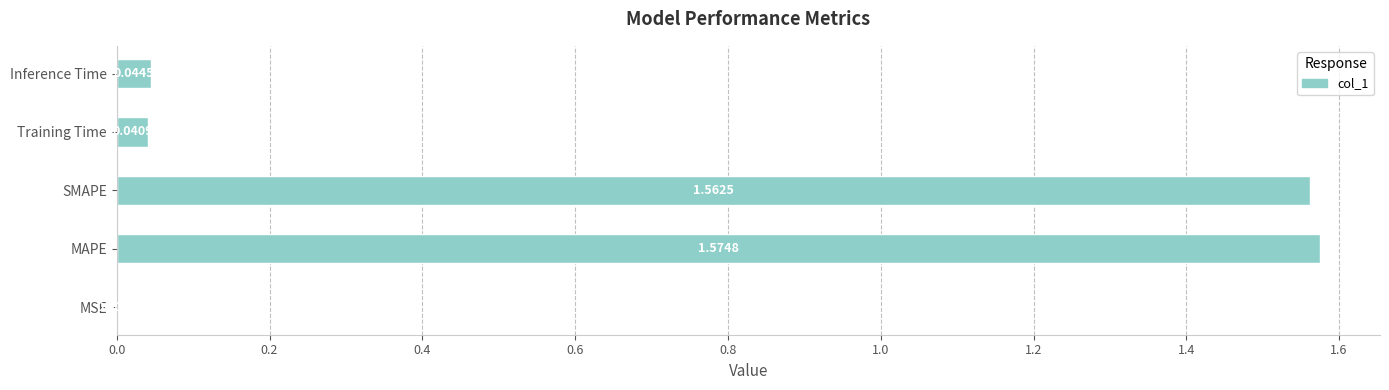

Between MAPE and Training Time, which is larger?

MAPE